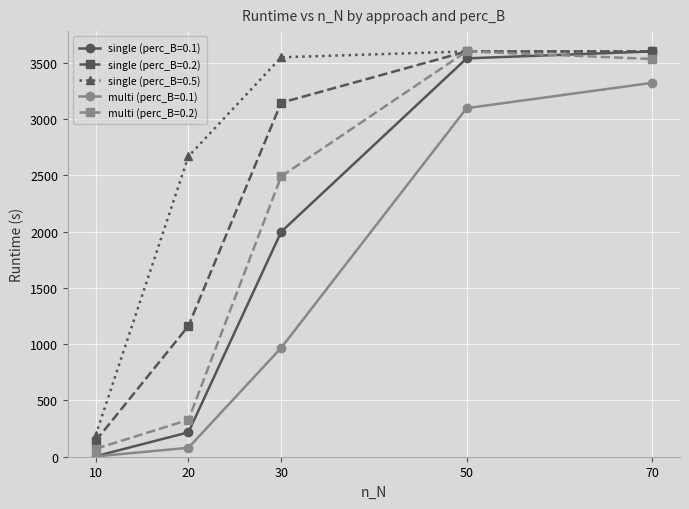

What is the value of the single (perc_B=0.2) point at the 5th from the left?

3600.7